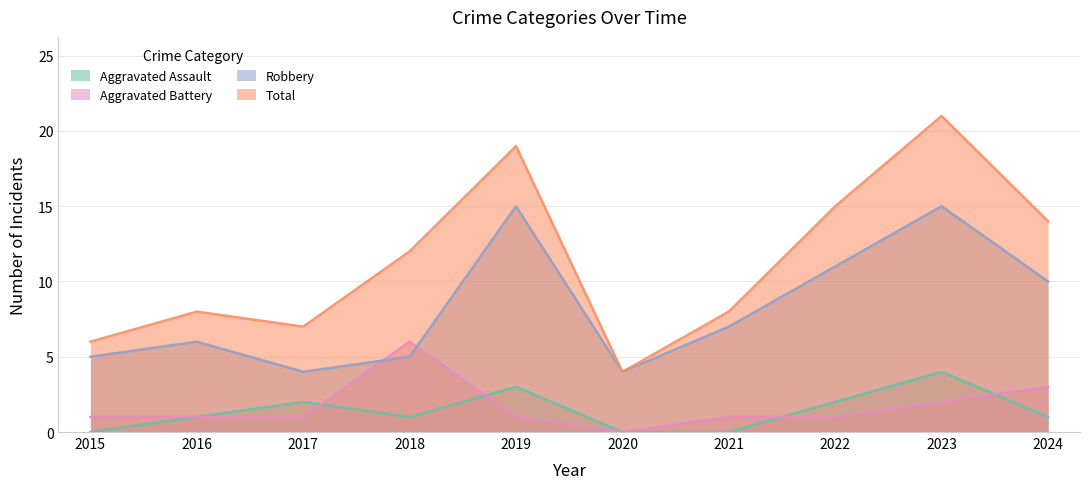

Rank the series at 2019 from lowest to highest value.

Aggravated Battery, Aggravated Assault, Robbery, Total